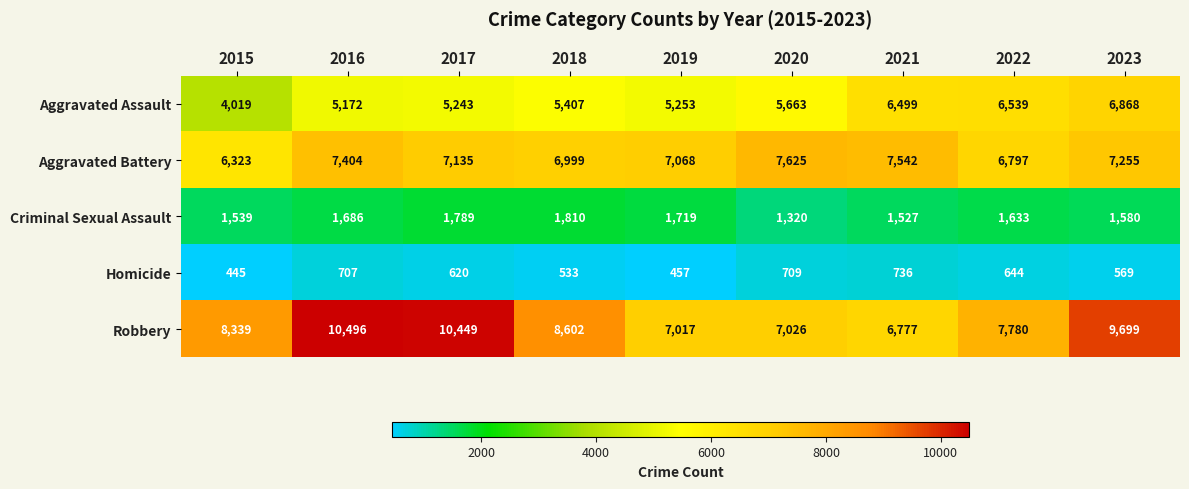

What is the smallest value displayed?

445